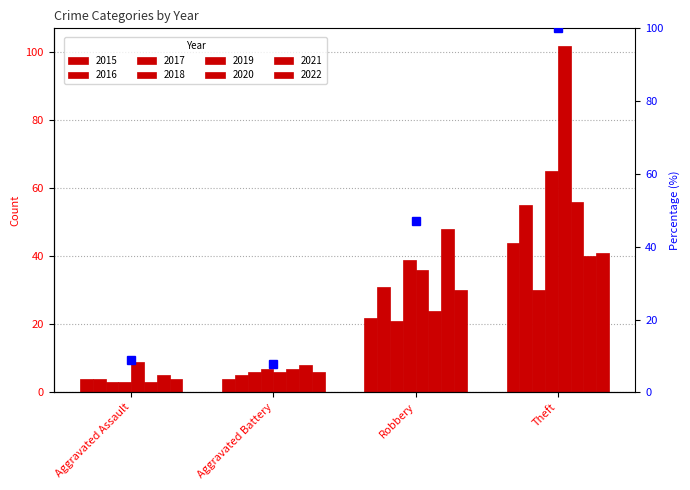

How many values in the 2019 series are below 36?

2